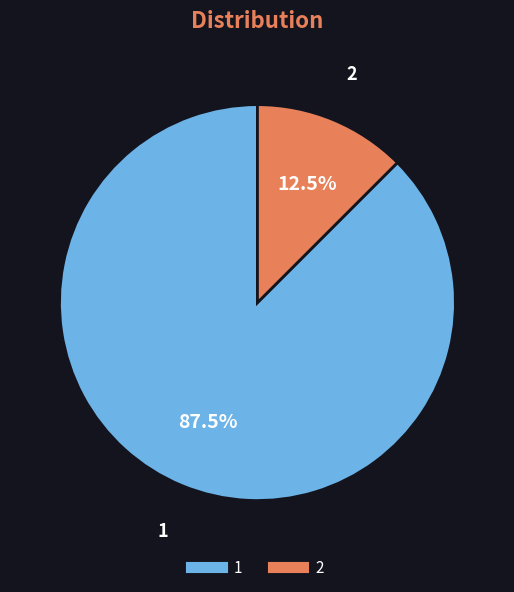

Is there a majority slice in this chart?

Yes